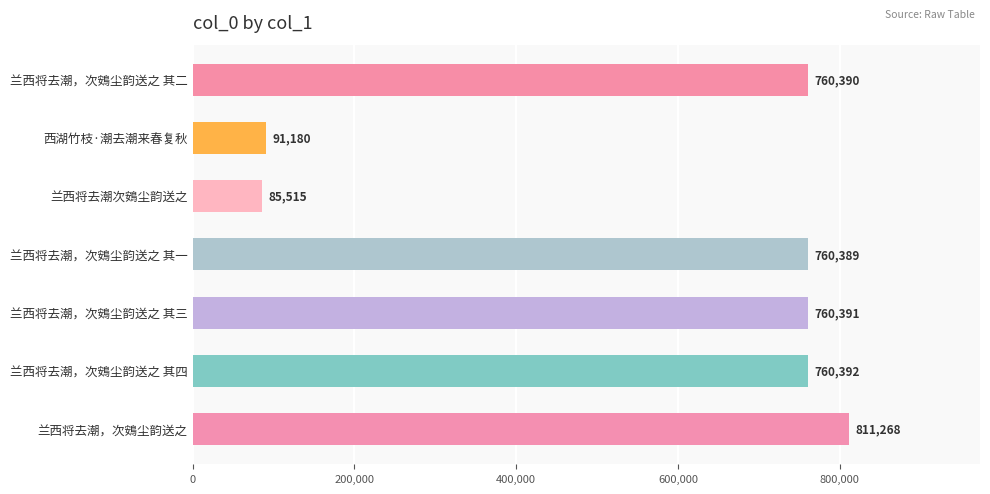

Where is the data nearest to the value 448391?

兰西将去潮，次鴳尘韵送之 其一